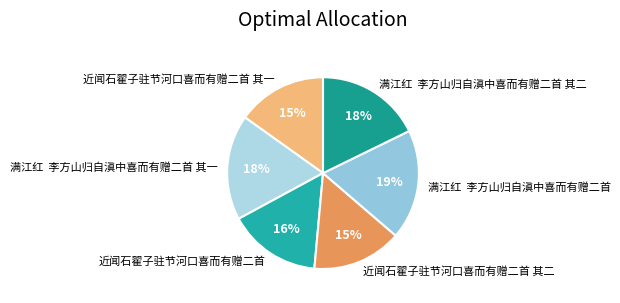

To the nearest percent, what is the difference between the 近闻石翟子驻节河口喜而有赠二首 and 满江红 李方山归自滇中喜而有赠二首 其一 slice percentages?

2%